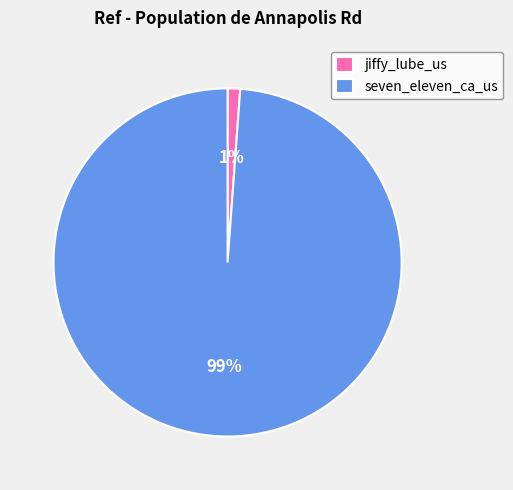

Combined, do seven_eleven_ca_us and jiffy_lube_us account for over 50%?

Yes